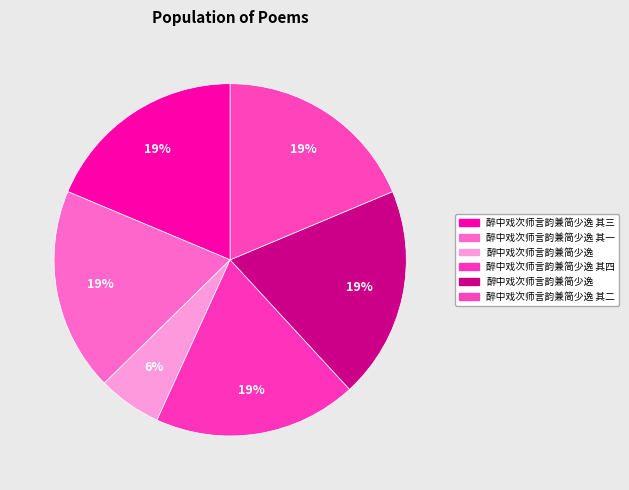

Count the number of slices in the pie.

6